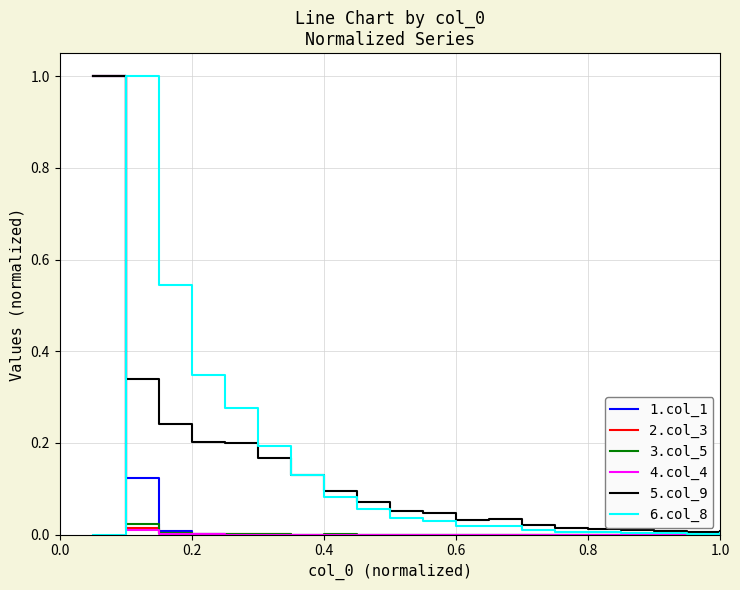

What is the highest value of the 3.col_5 series?

1.0